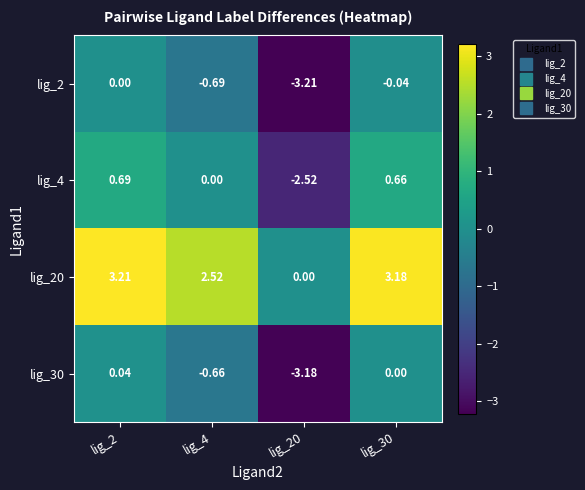

Count the number of categories in the chart.

4